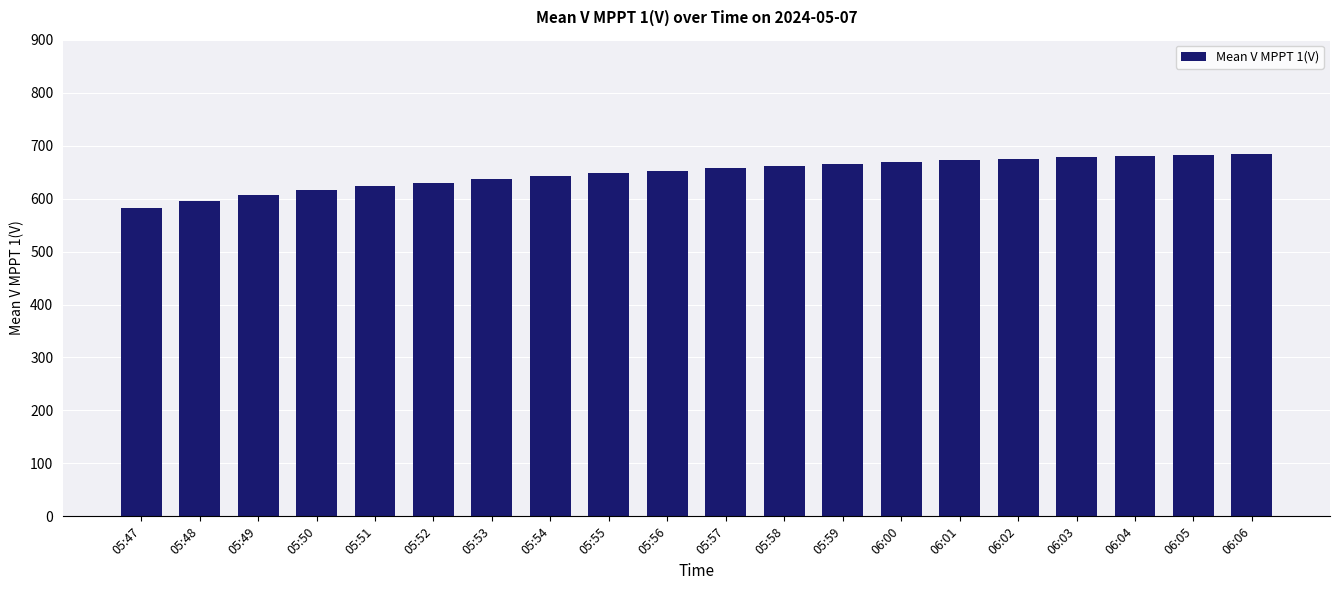

What is the label of the 13th bar from the left?

05:59